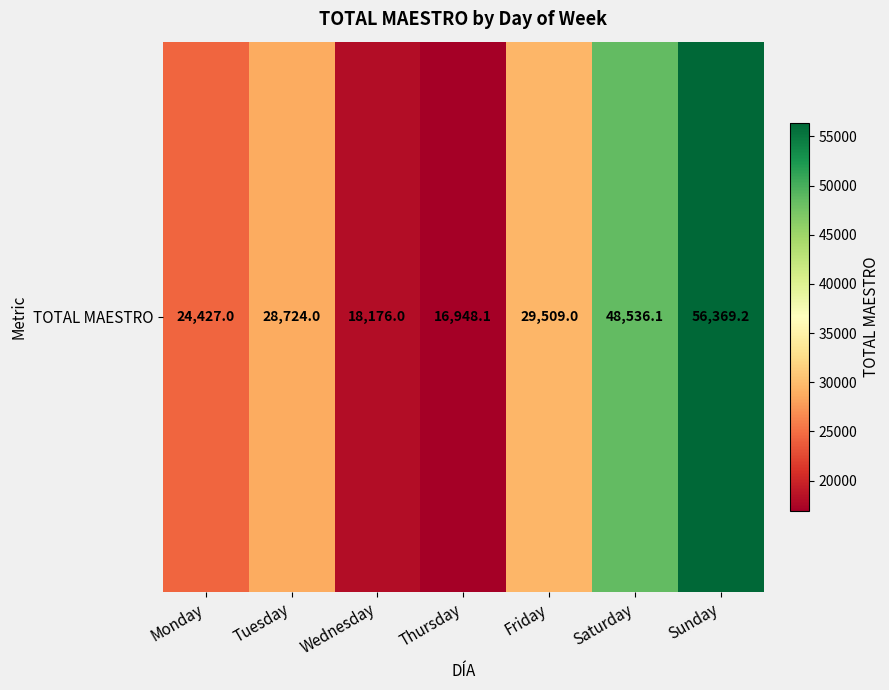

True or false: the data shows 16948.1 at Thursday.

True